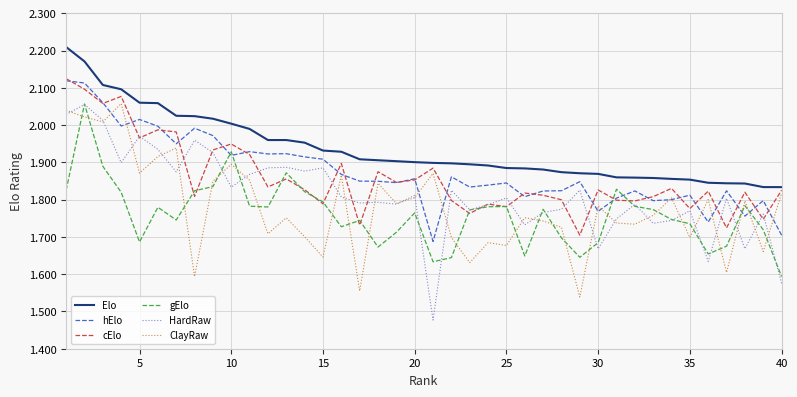

Does the chart display data point markers on the line(s)?

No